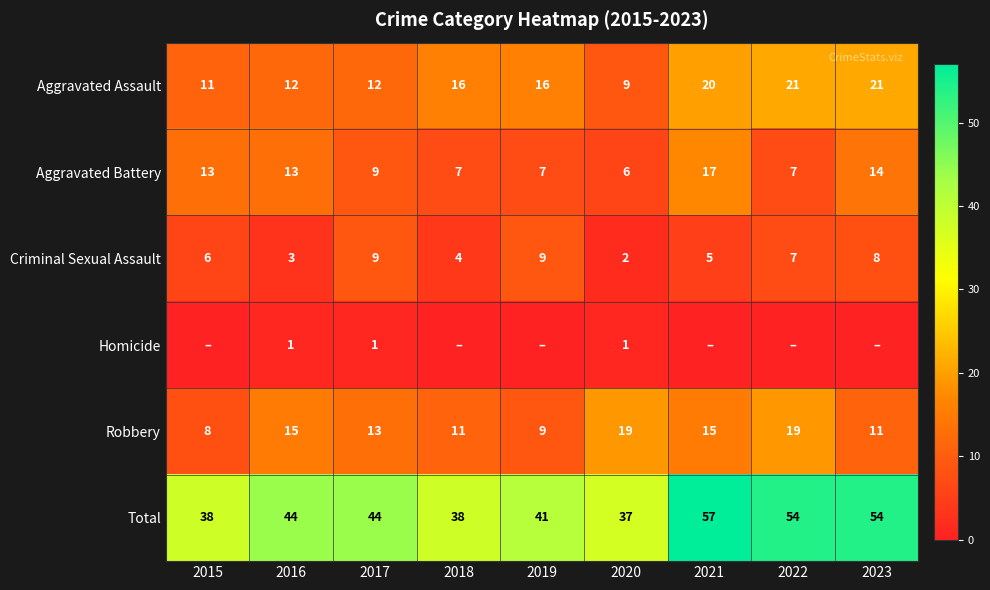

What is the difference between the maximum and second lowest values in the Aggravated Battery series?

10